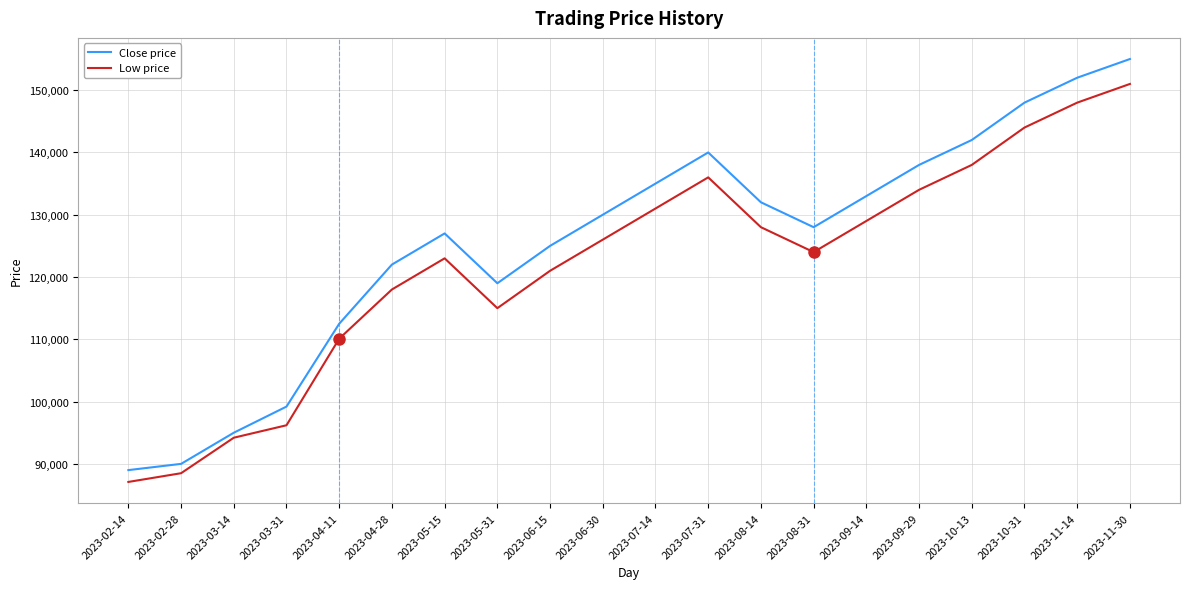

True or false: Close price has a value of 141436 at 2023-02-28.

False